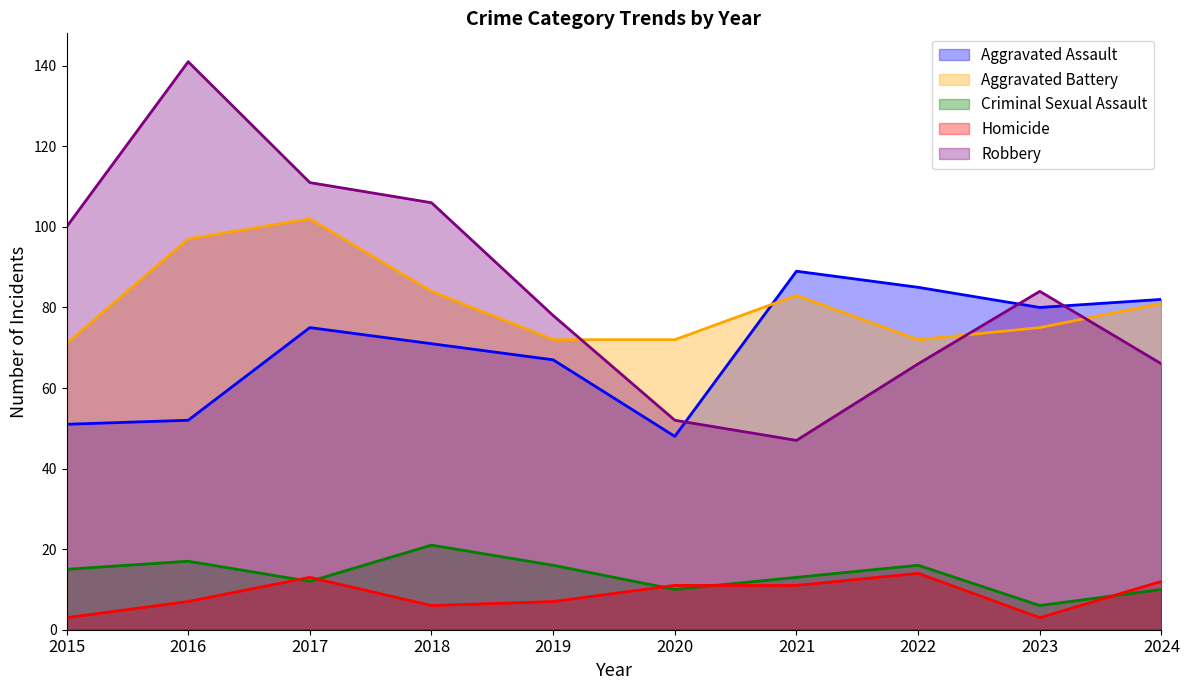

What is the sum of the Criminal Sexual Assault values at 2015 and 2016?

32